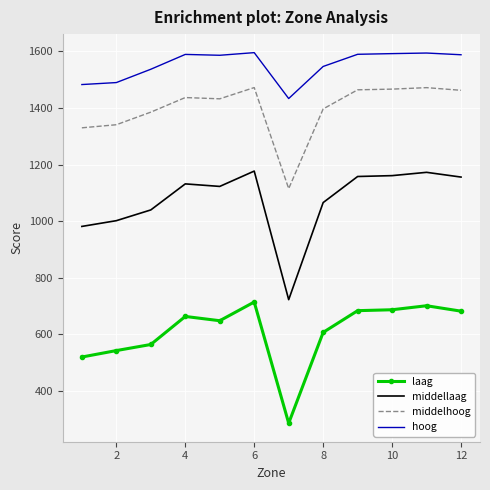

List the series in order of their overall mean, lowest first.

laag, middellaag, middelhoog, hoog